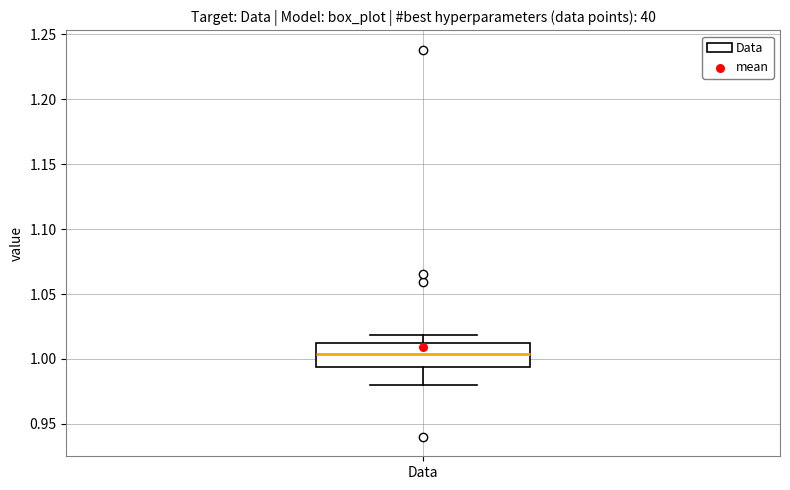

Transcribe this box plot: give where the median line is, the range the box spans, and where the two whiskers end, as read against the y-axis. The values are not printed on the chart, so give them approximately, as read against the axis.

median 1.005, box 0.995 to 1.015, whiskers 0.980 to 1.020